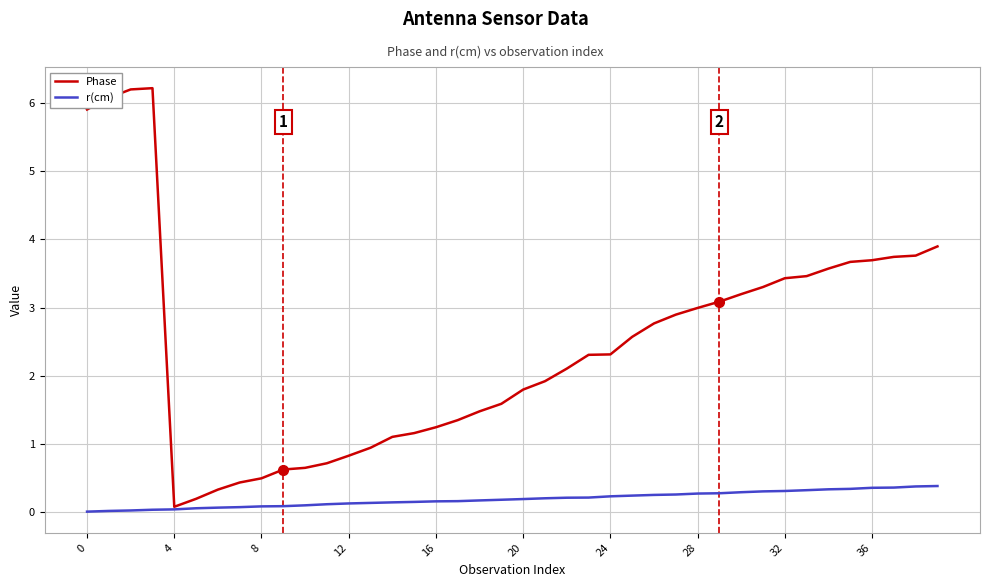

Which series has the widest spread of values?

Phase